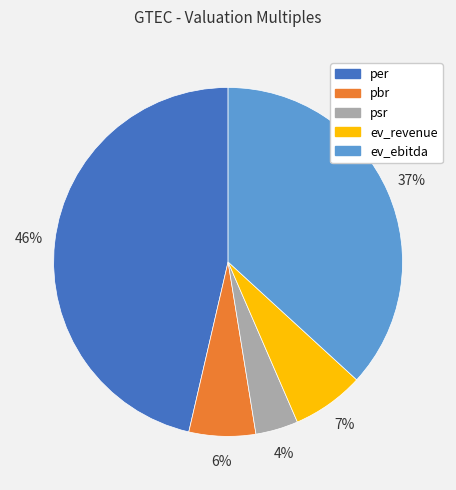

True or false: ev_ebitda accounts for 47% of the total.

False